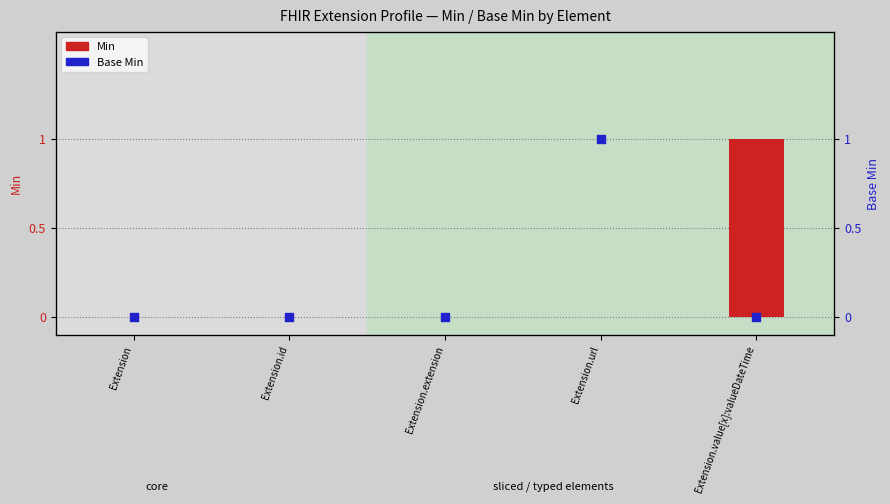

Is the value of Min at Extension.url greater than the value of Base Min at Extension.value[x]:valueDateTime?

No